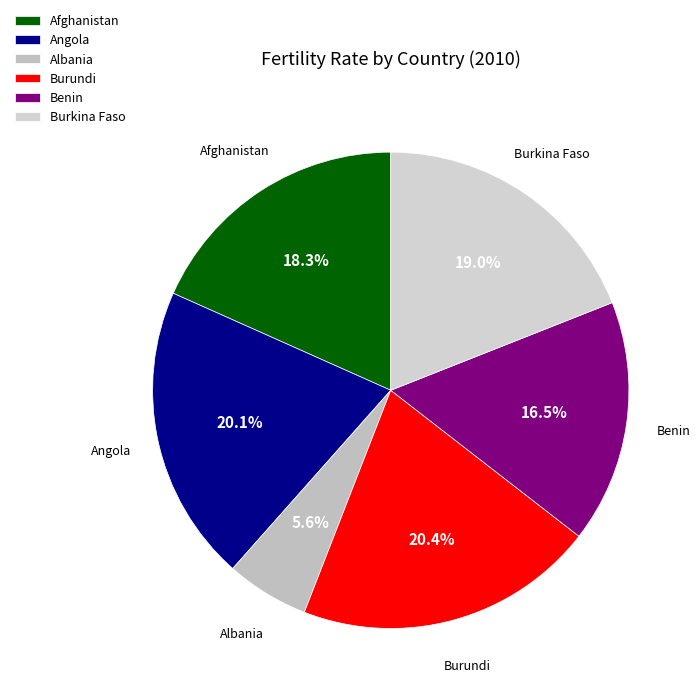

To the nearest percent, what is the difference between the largest and smallest slice percentages?

15%